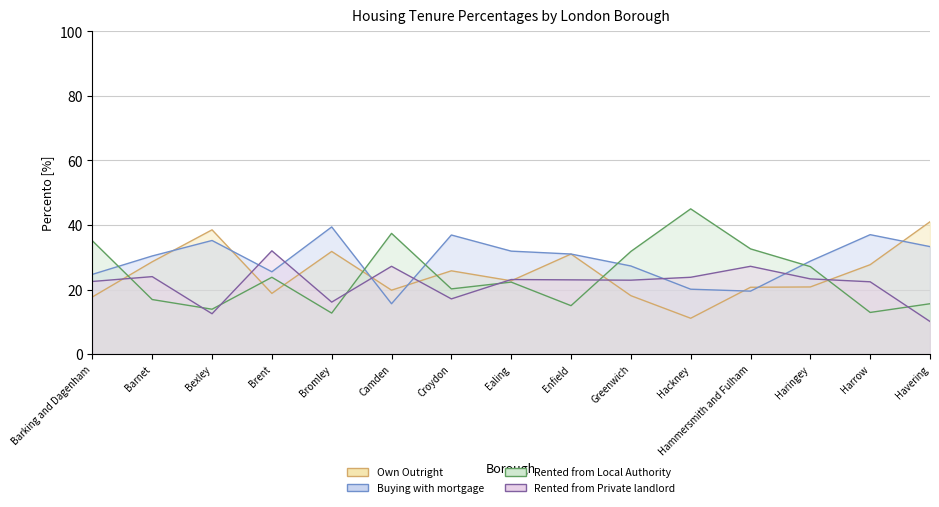

At which category is the sum across all series the highest?

Bexley